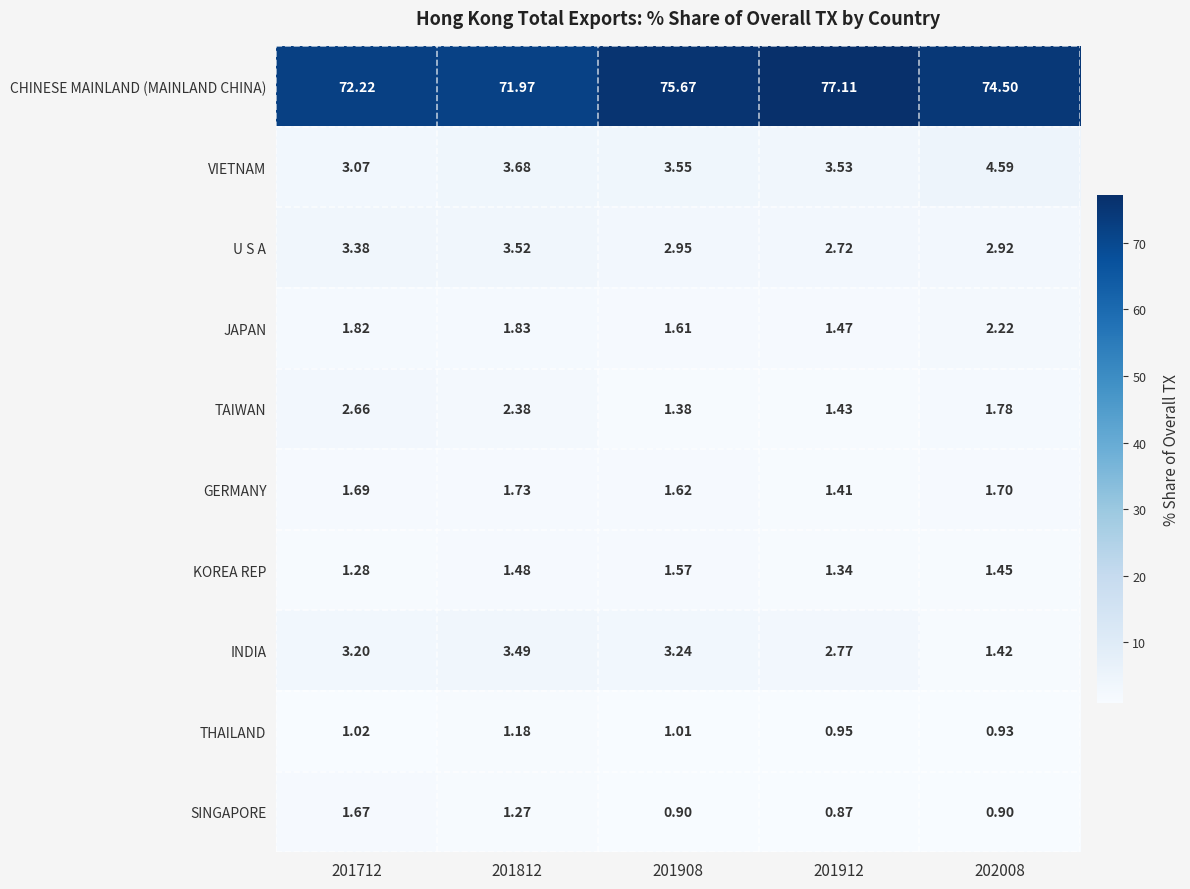

At how many categories does at least one series exceed 7?

5